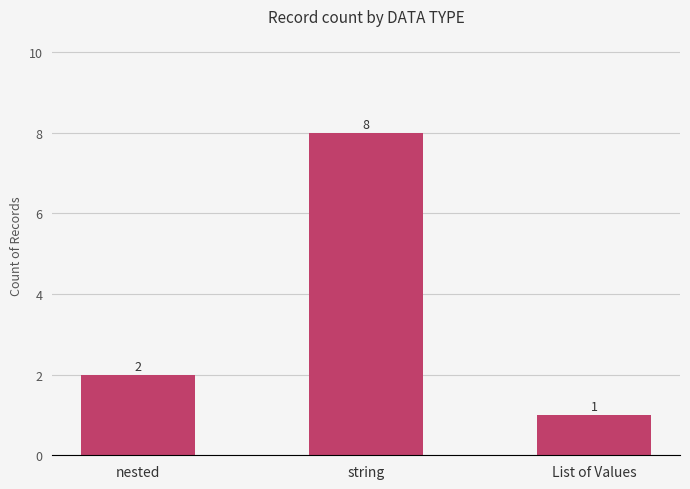

Does the chart contain stacked bars?

No